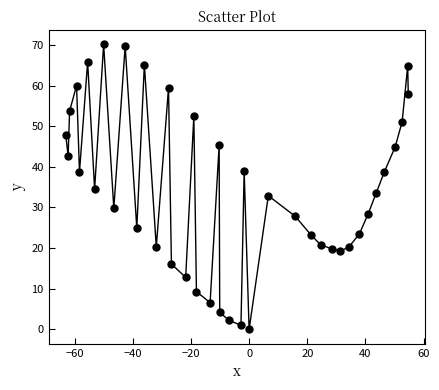

What is the maximum value shown in the chart?

70.1